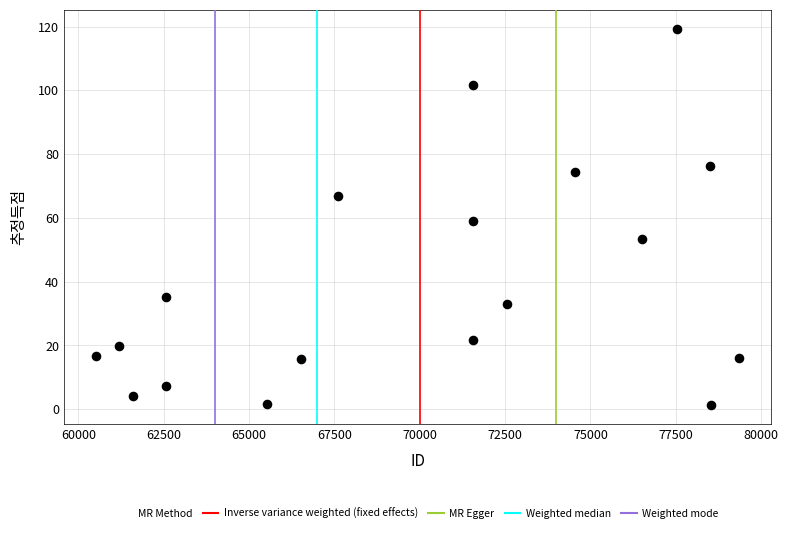

What is the range of Y values (max minus min)?

118.0